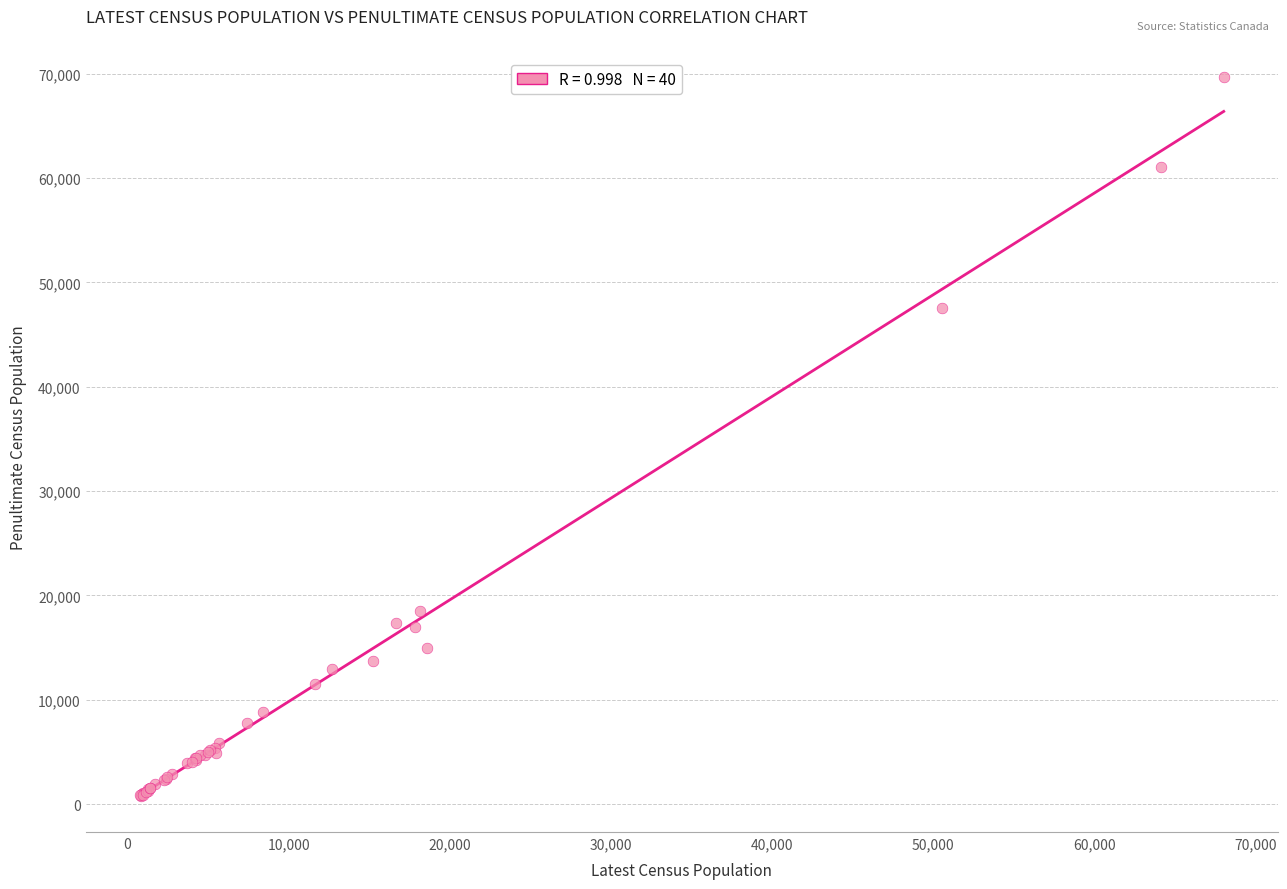

What Y value in the scatter plot is closest to 35211?

47560